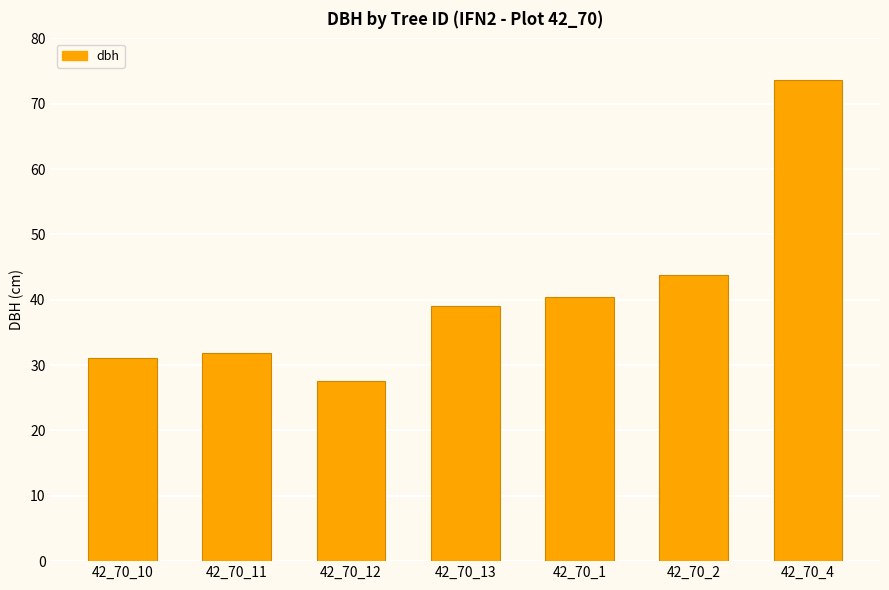

What is the approximate value at 42_70_12?

27.6